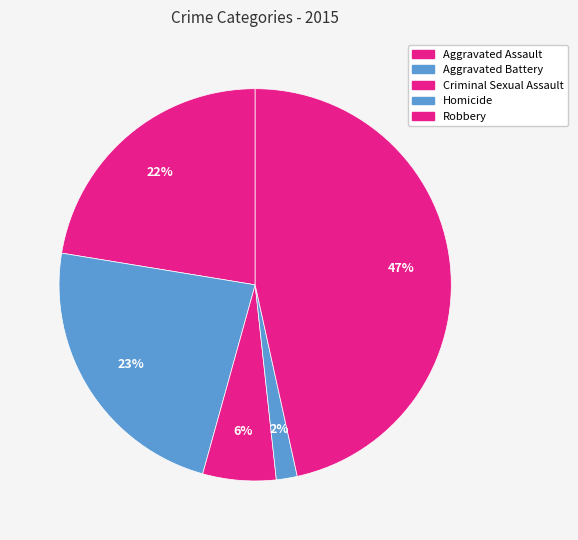

Count the number of slices in the pie.

5